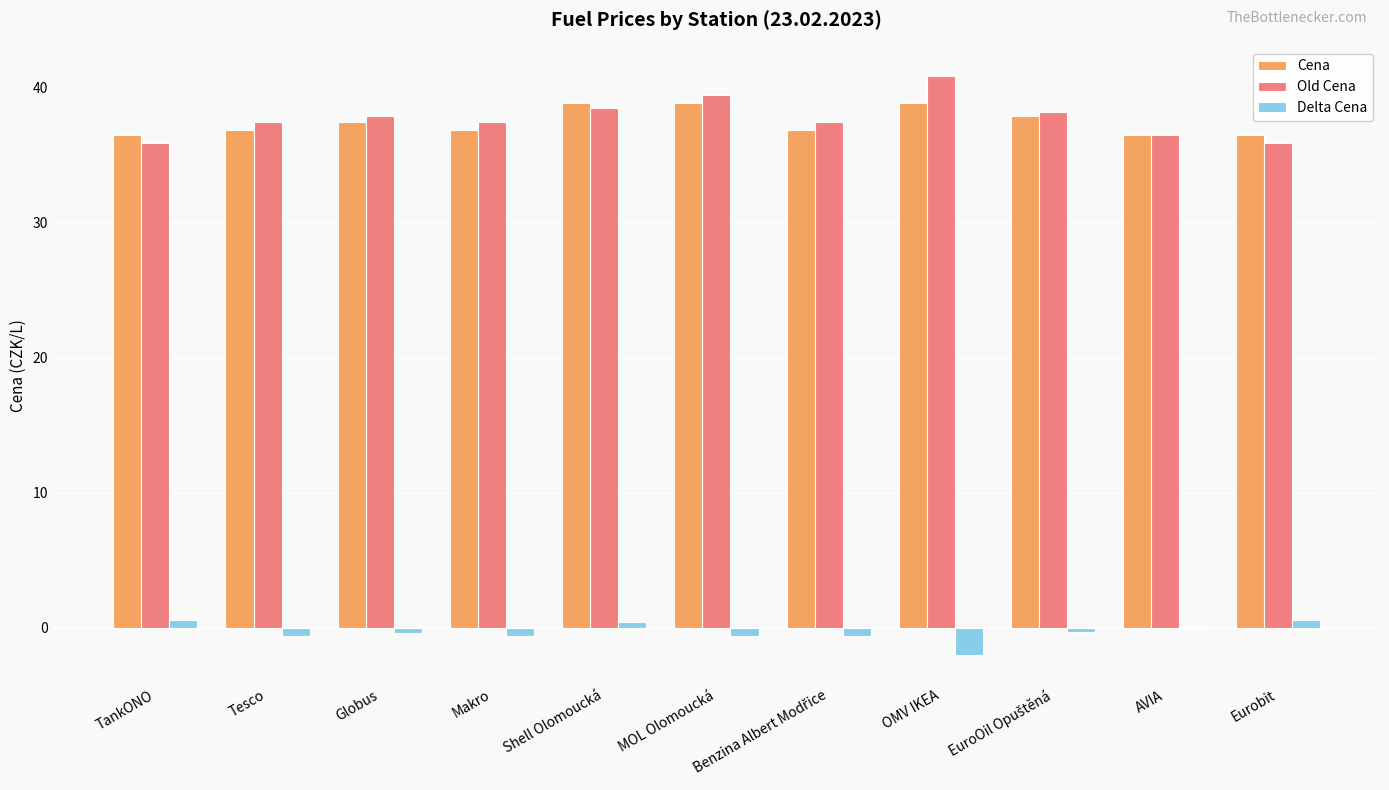

Count the number of data series in this chart.

3